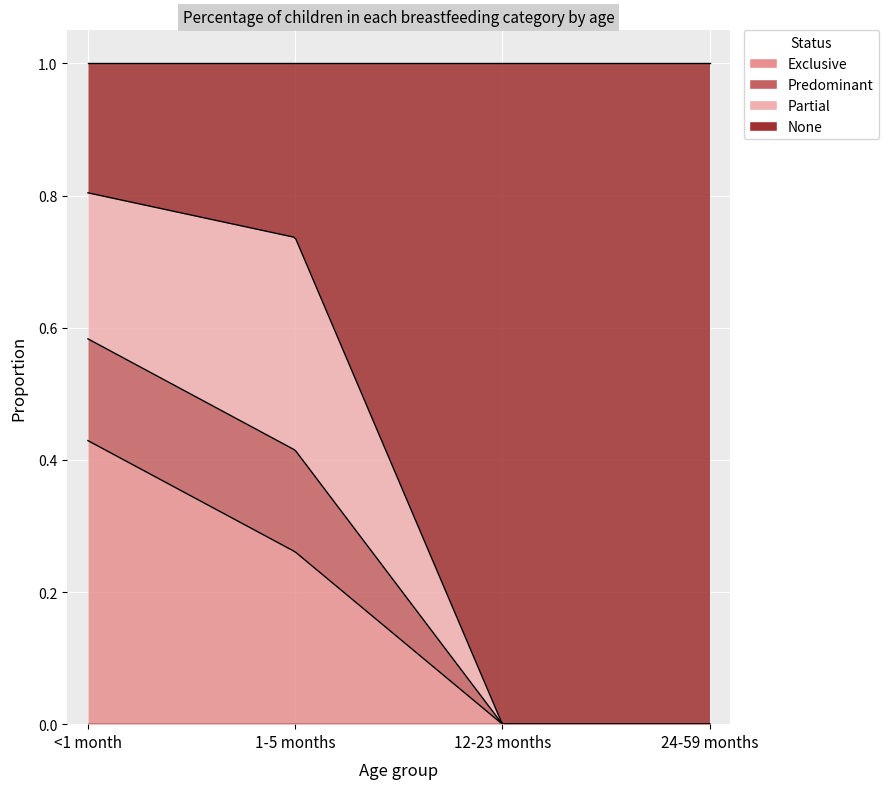

True or false: Predominant has more than 2 interior local peaks.

False